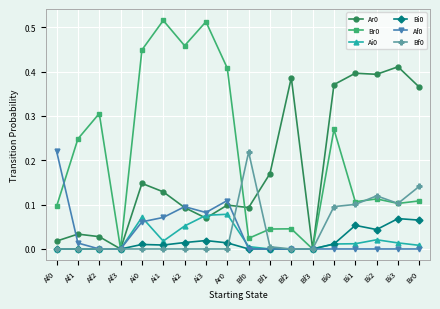

Is it true that Ar0 equals 0.4 at Bi0?

True